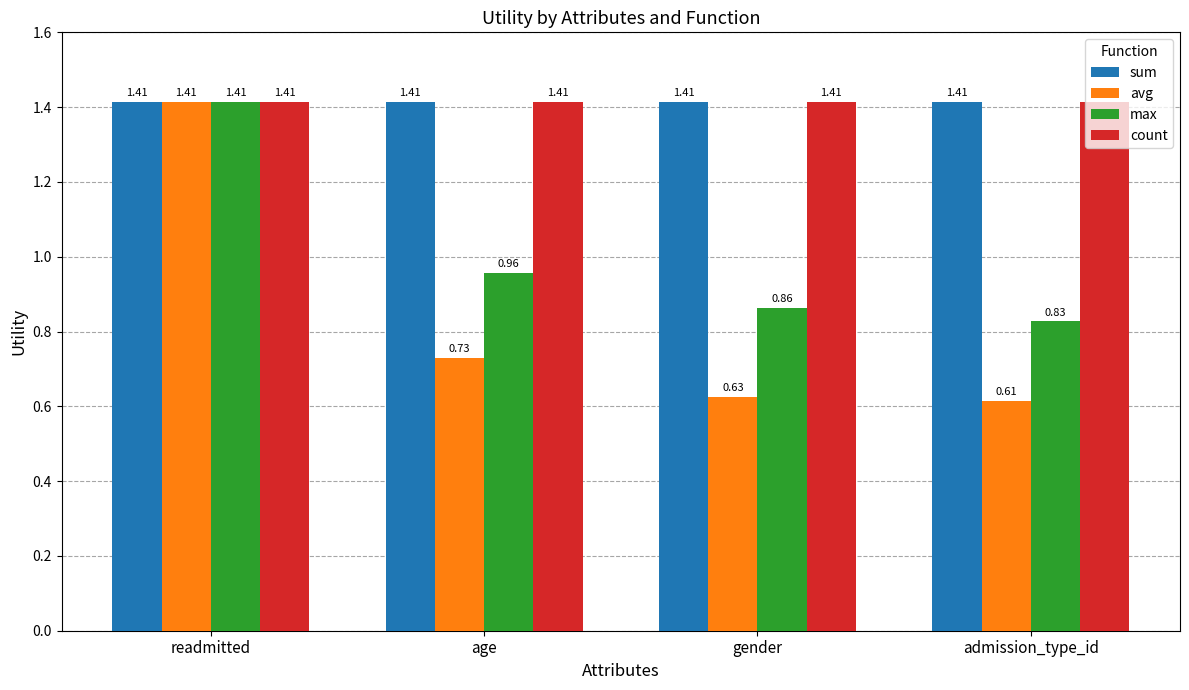

At which category is the sum across all series the highest?

readmitted